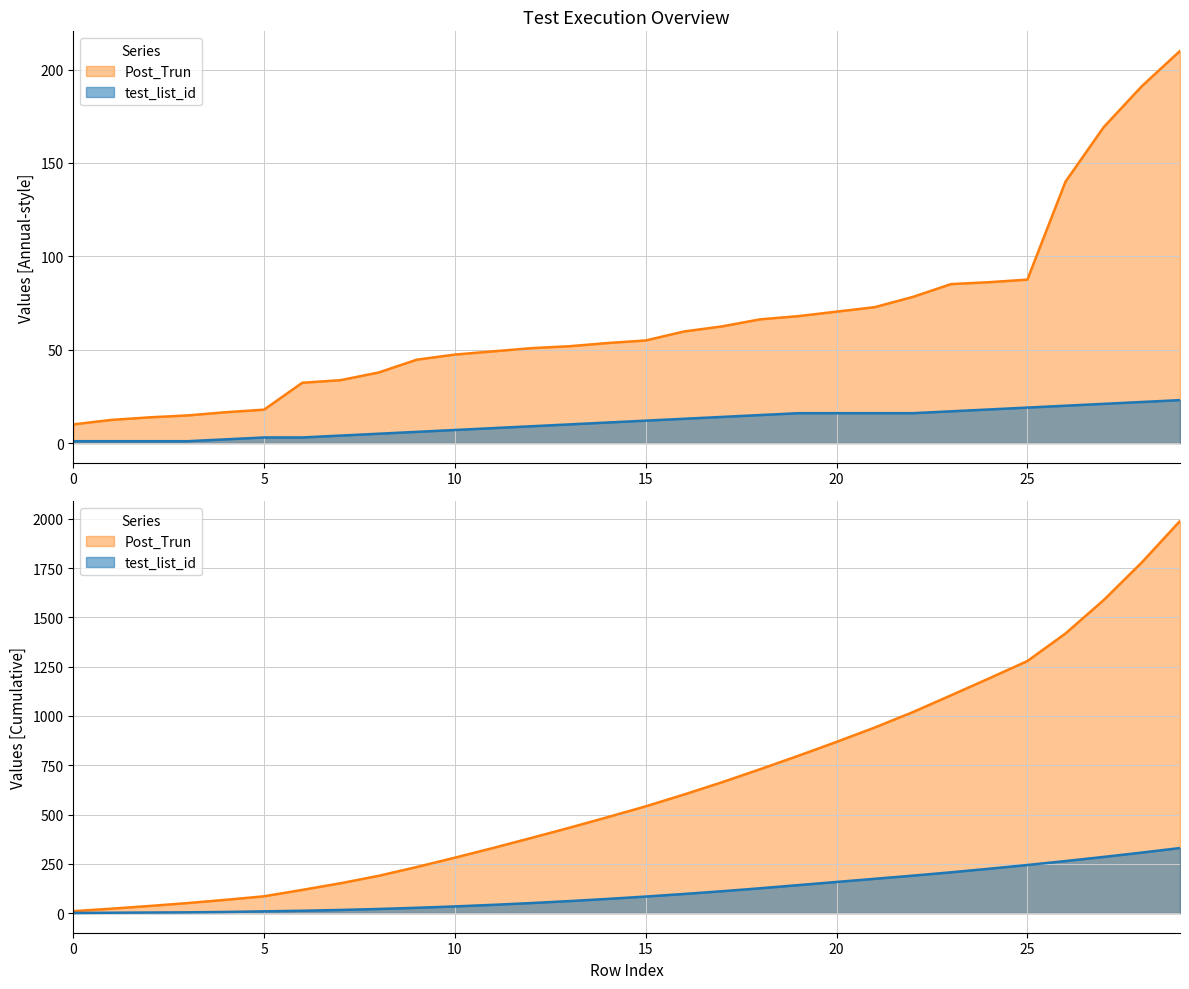

Is it true that Post_Trun equals 25.2 at 19?

False